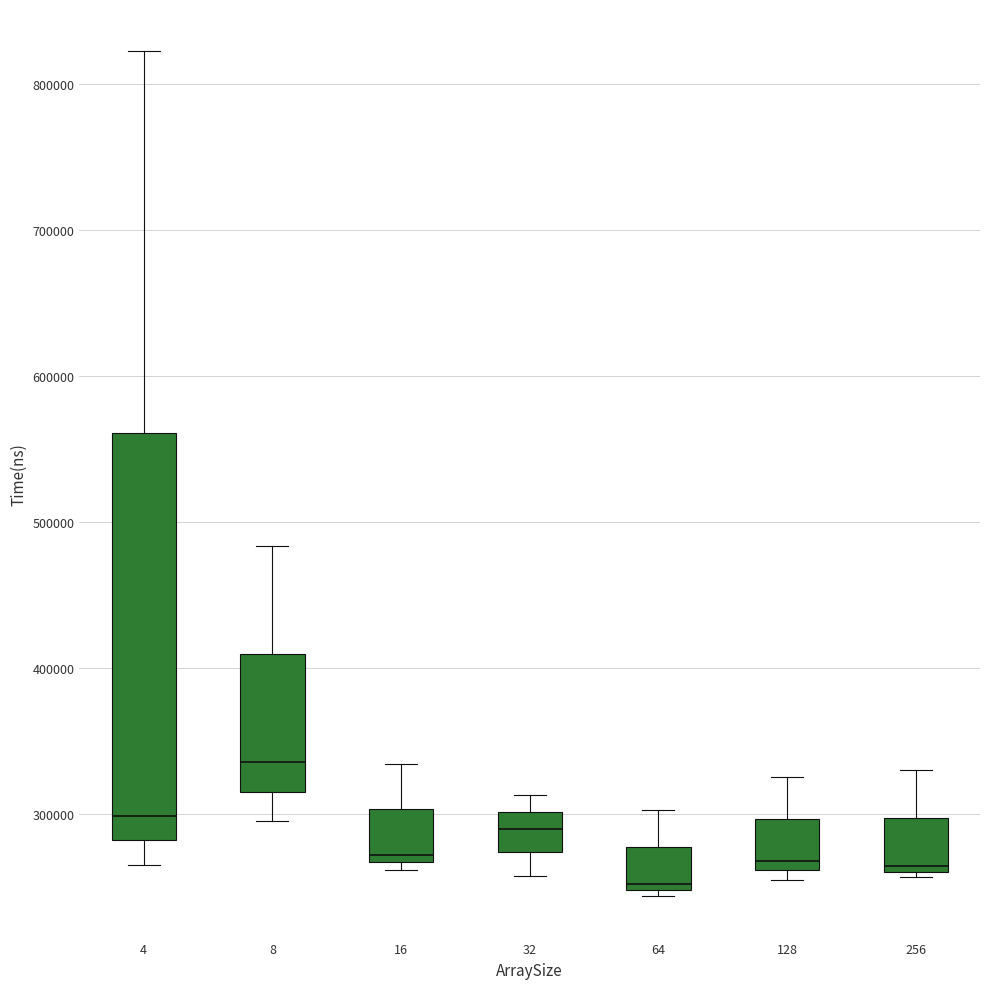

Where is the lower edge of the box at x = 256 on the y-axis? The values are not printed on the chart, so give them approximately, as read against the axis.

260000